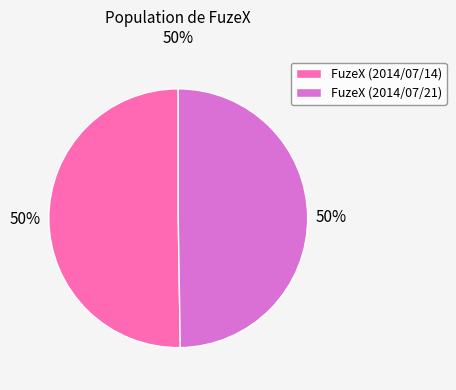

Approximately how many times larger is the value at FuzeX (2014/07/21) compared to FuzeX (2014/07/14)?

1.0